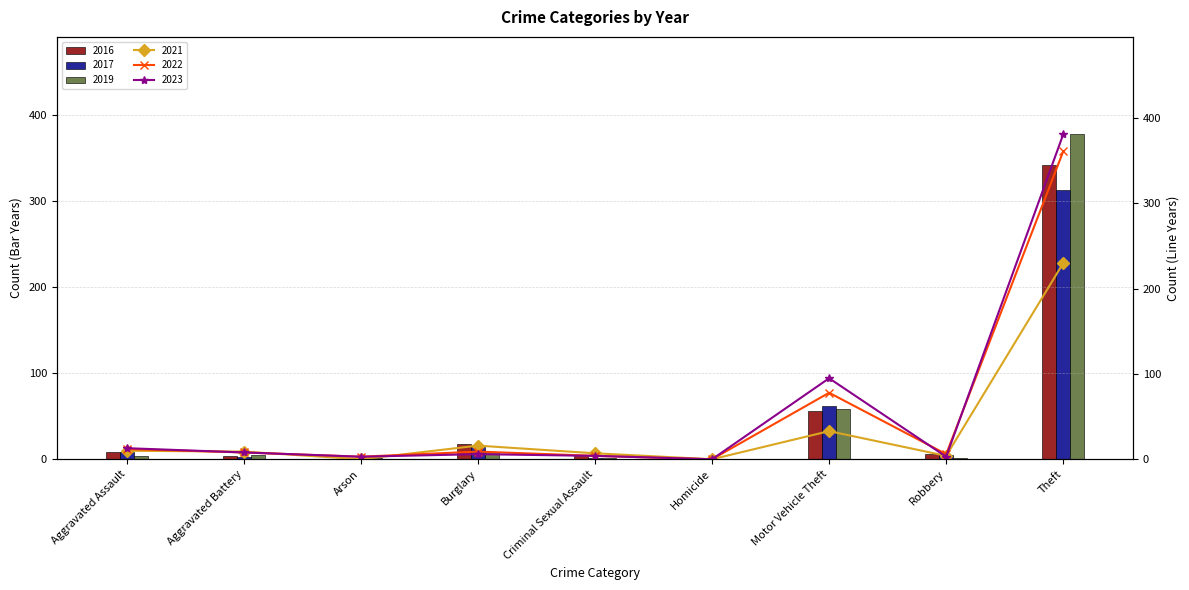

Reading left to right, list all the values displayed in this chart.

2021: 10	9	0	16	7	0	33	4	230
2019: 4	5	1	9	2	0	58	2	377
2023: 13	8	3	6	4	0	95	3	381
2017: 9	3	0	14	2	0	62	5	312
2022: 12	8	3	9	4	0	78	6	361
2016: 8	4	0	18	4	0	56	6	342